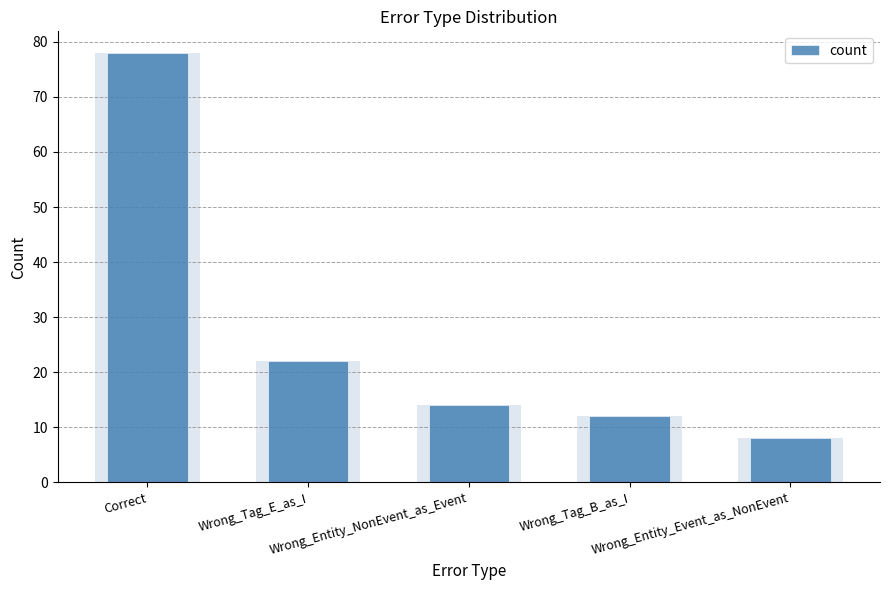

Read the value at Wrong_Tag_E_as_I, to the nearest 5.

20